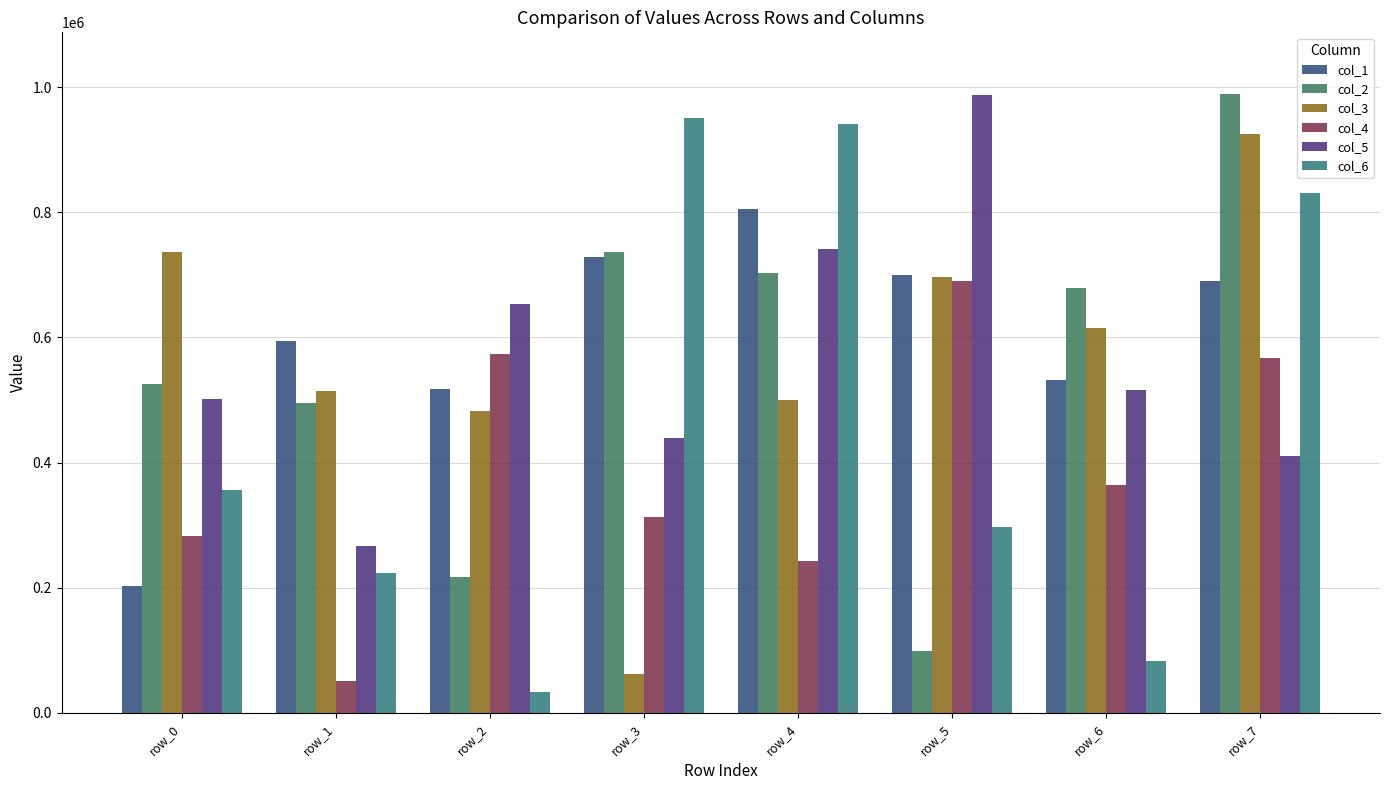

Is it true that col_5 equals 421981 at row_1?

False